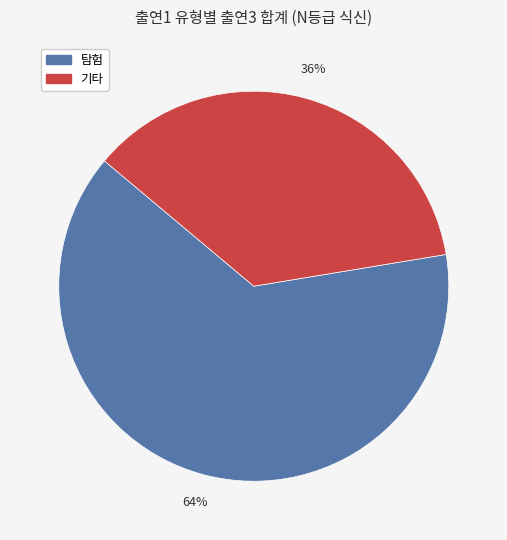

Is it true that 탐험 is 53% of the pie?

False